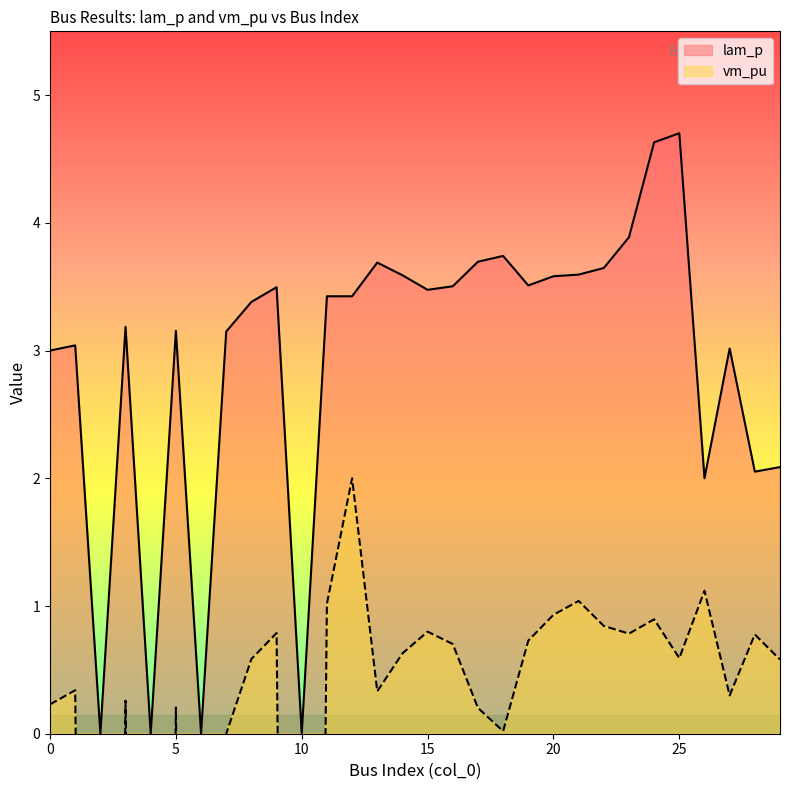

Where is vm_pu nearest to the value -7?

7